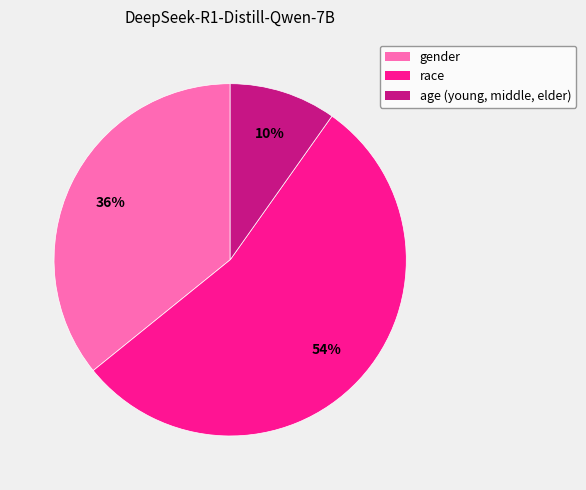

What percentage is the gender slice, to the nearest percent?

36%